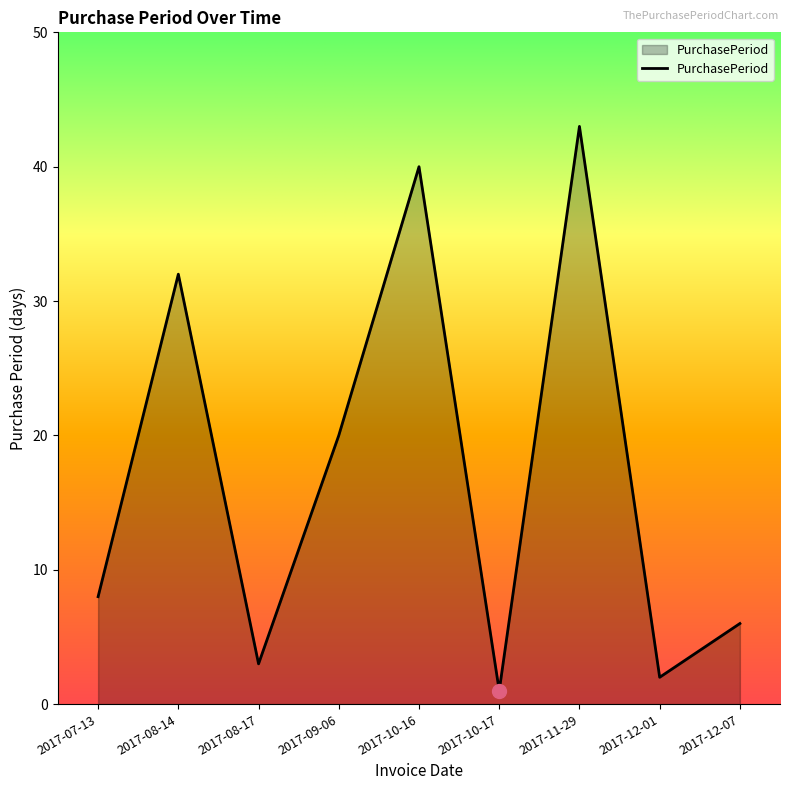

True or false: the data shows 40 at 2017-10-16.

True